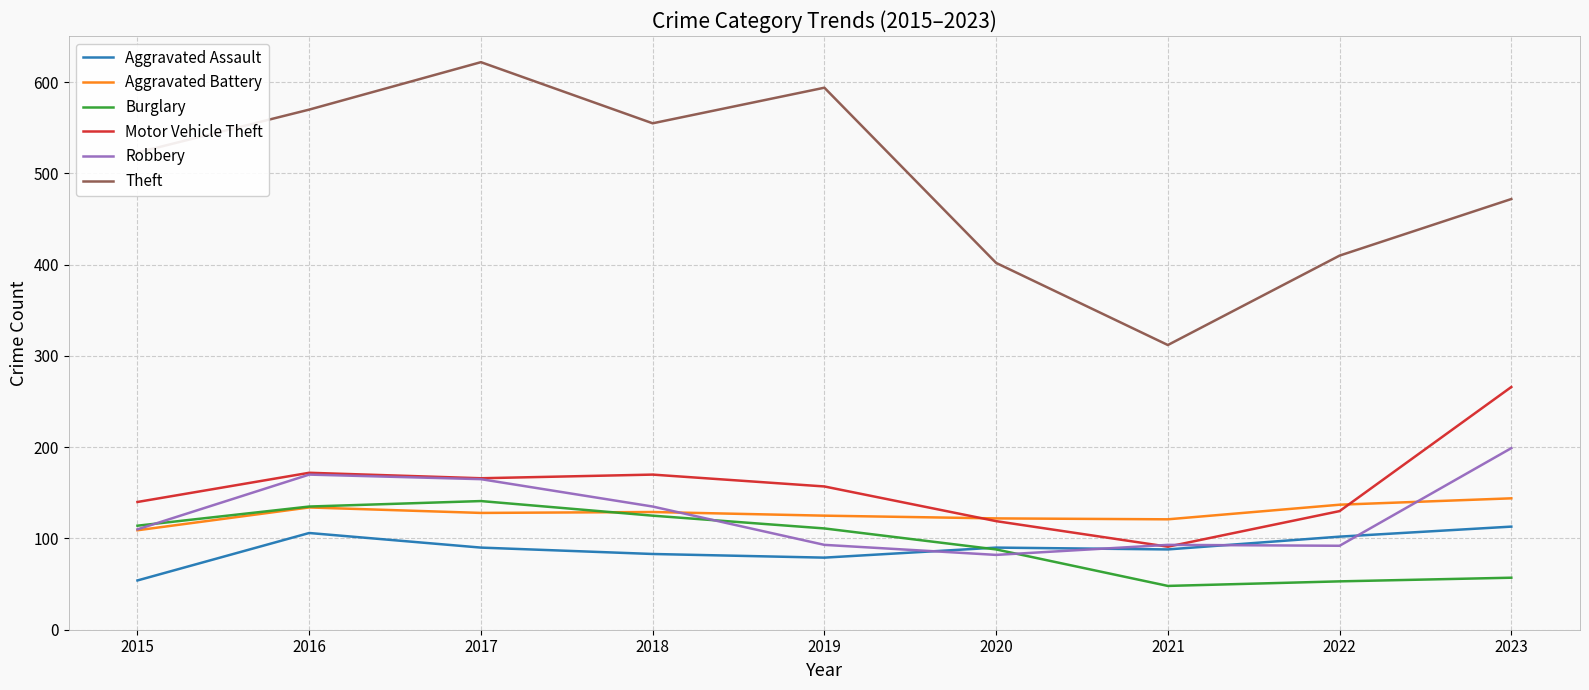

How many lines are shown in the chart?

6